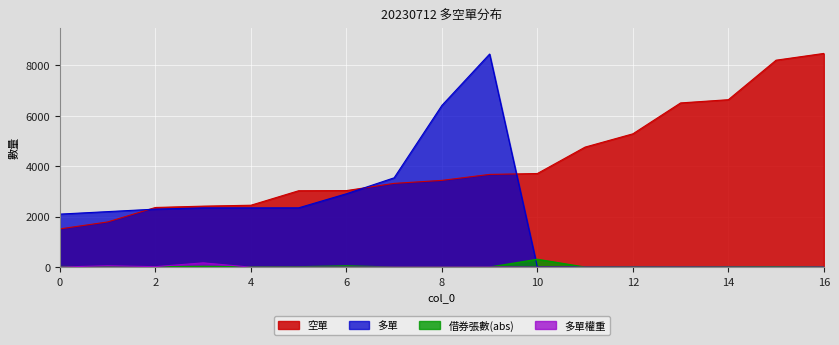

Between which two adjacent categories do 多單 and 空單 first intersect?

1 and 2